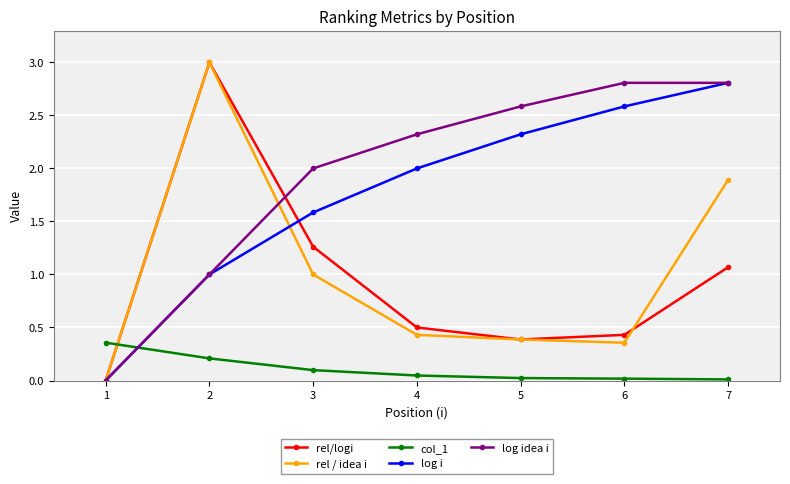

What is the spread (max minus min) of values at 7?

2.8